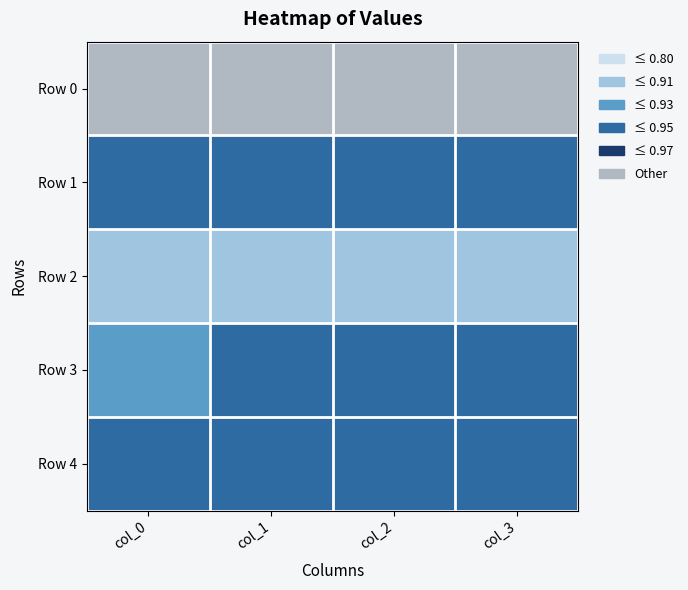

What is the spread (max minus min) of values at col_1?

0.2